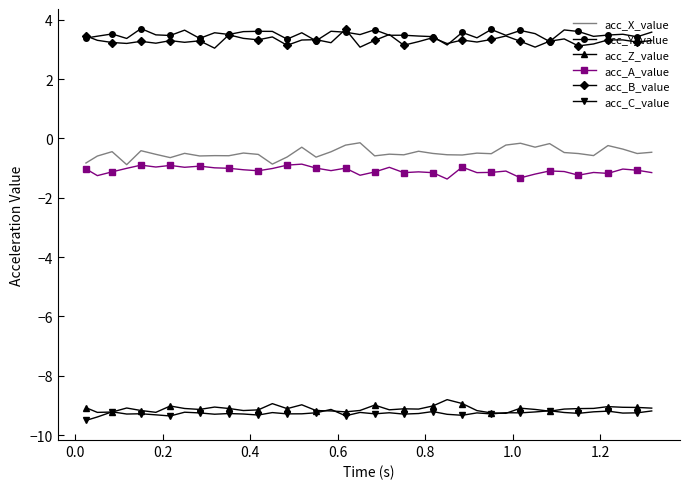

What is the smallest value displayed?

-9.5